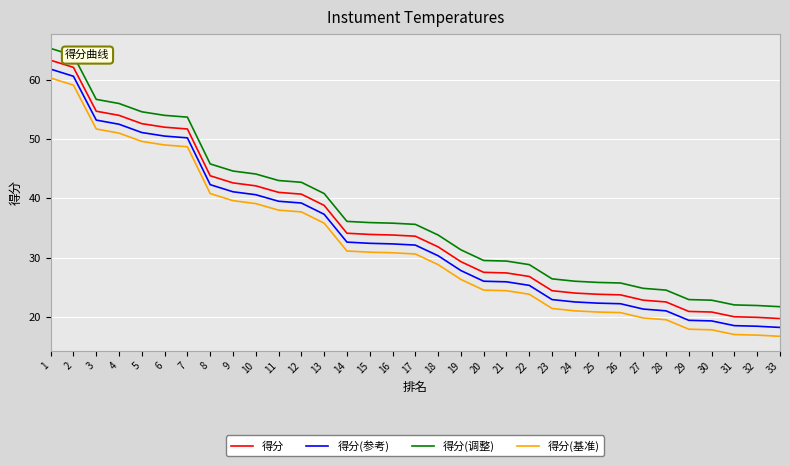

True or false: 得分(基准) and 得分(调整) intersect in this chart.

False